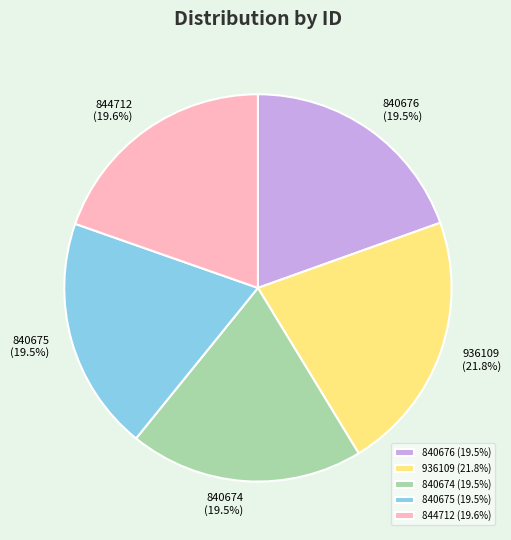

What percentage is NOT represented by 840674?

80.5%